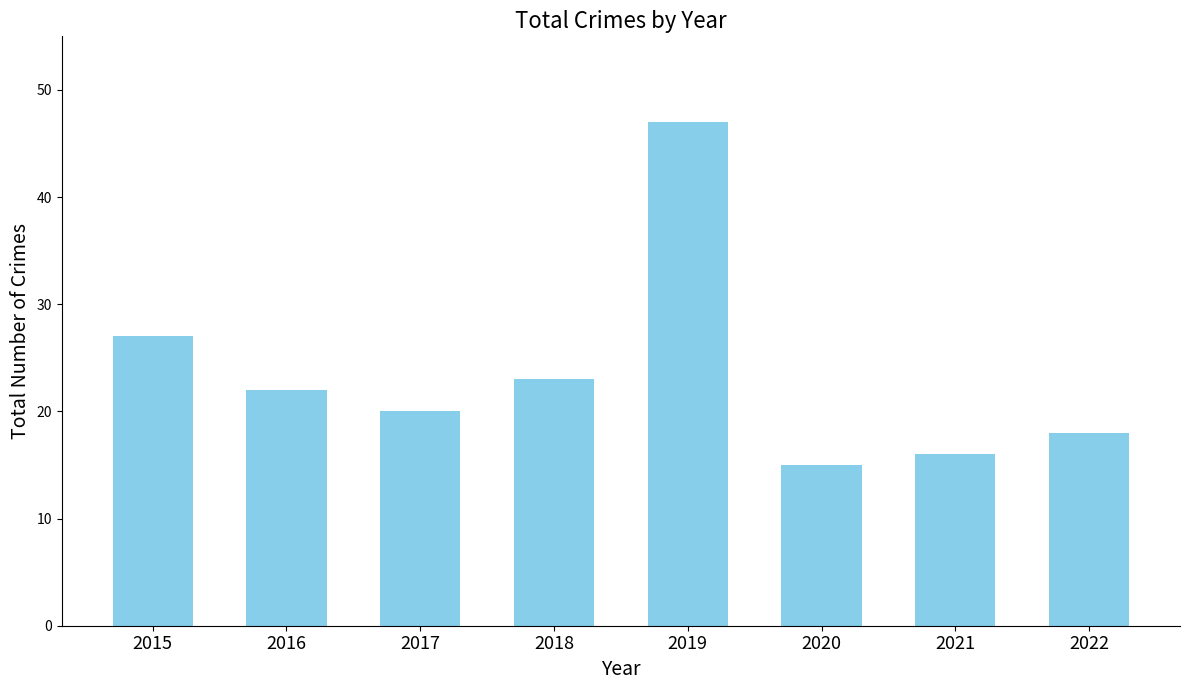

What is the average value?

24